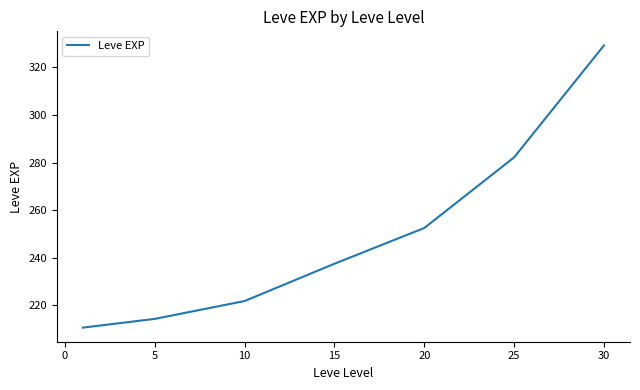

What is the greatest value displayed?

329.2